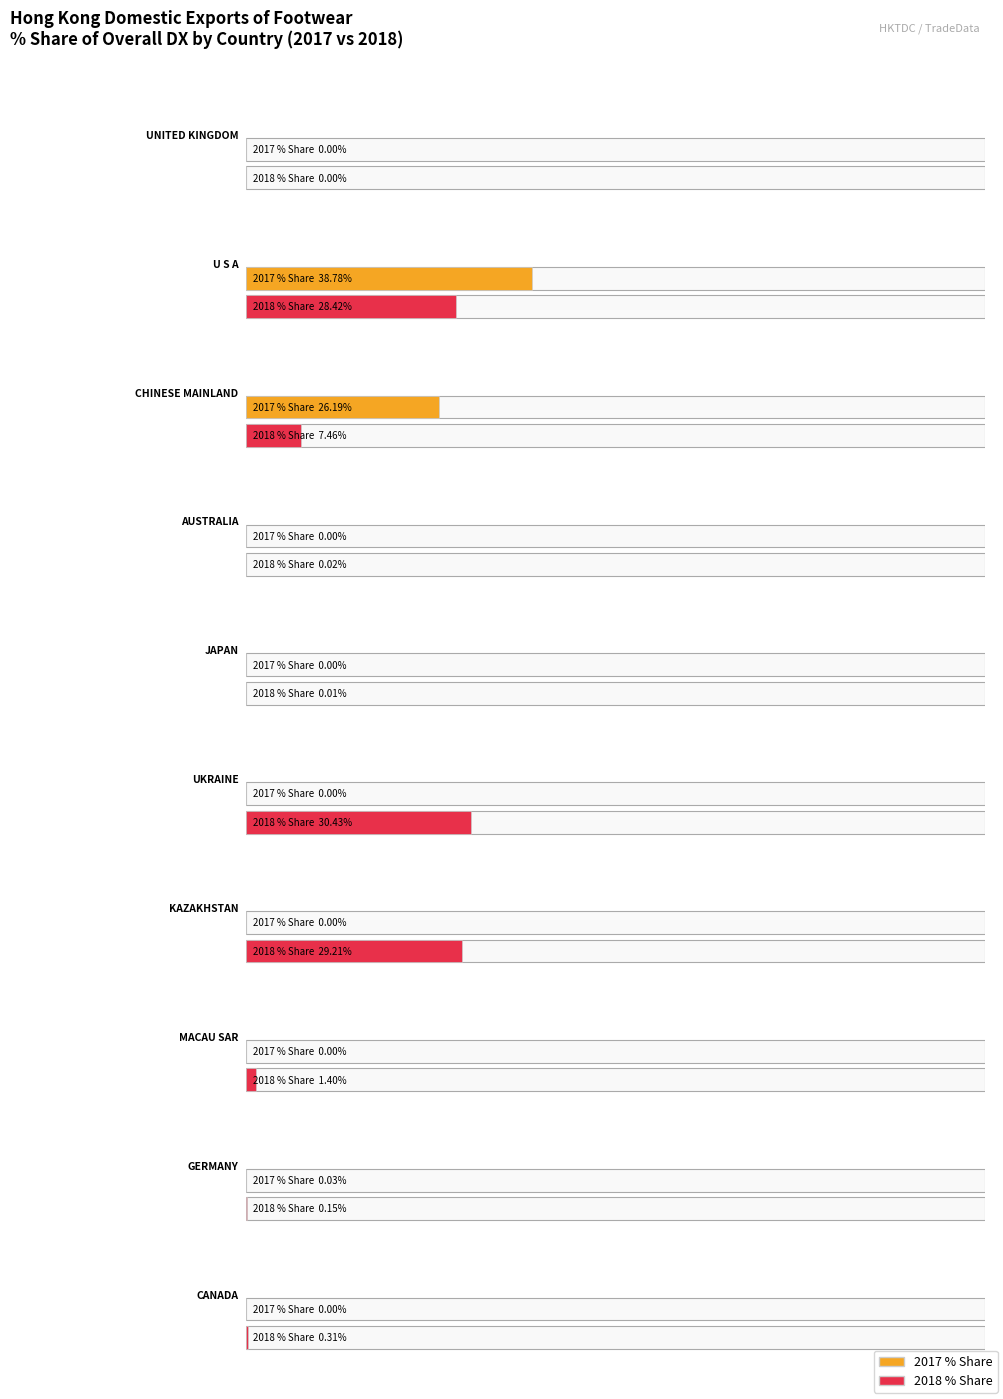

Which label corresponds to the smallest value in the chart?

UNITED KINGDOM